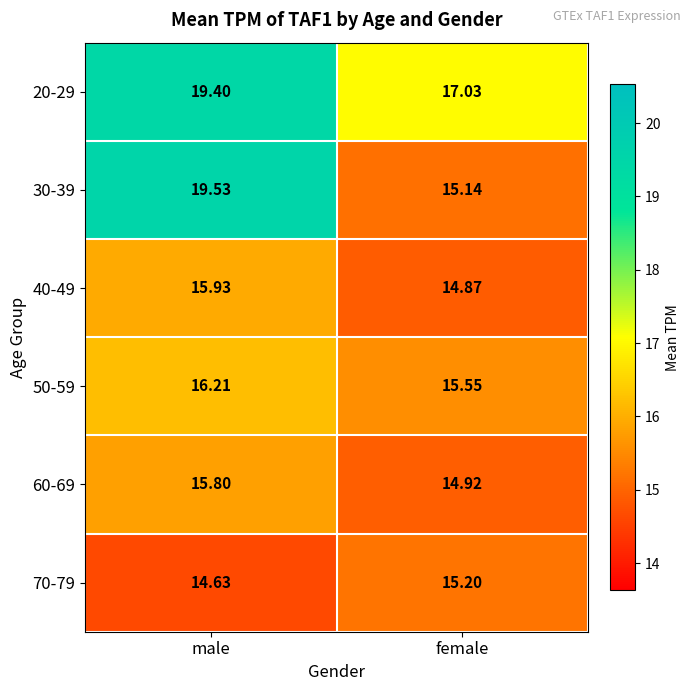

Which category has the lowest value in the 70-79 series?

male